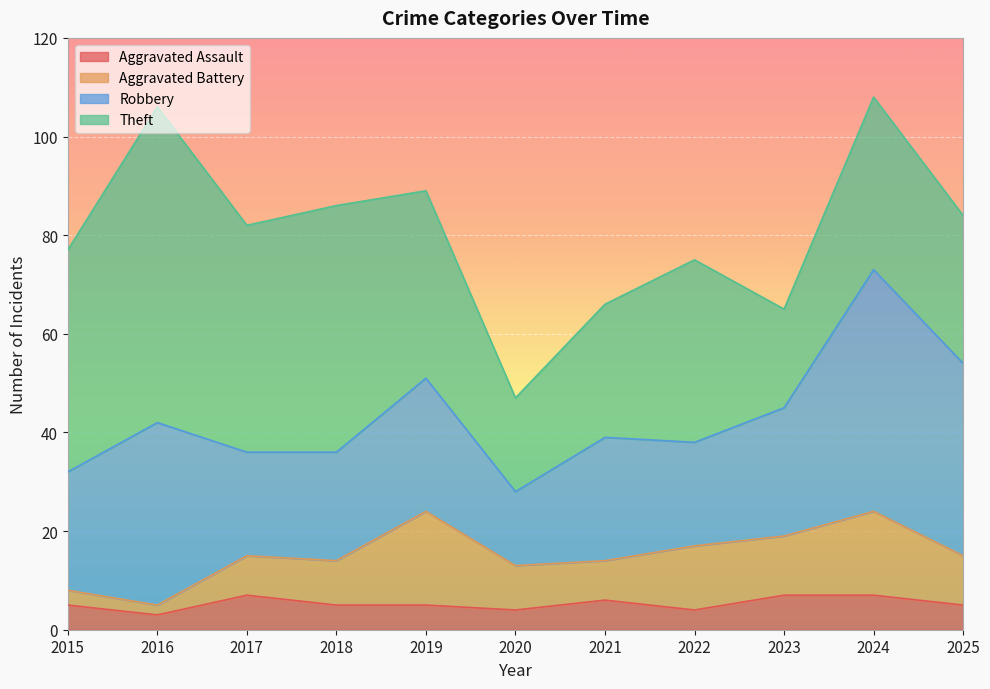

Reading right to left, transcribe all the data shown in this chart.

Aggravated Assault: 2025=5	2024=7	2023=7	2022=4	2021=6	2020=4	2019=5	2018=5	2017=7	2016=3	2015=5
Aggravated Battery: 2025=10	2024=17	2023=12	2022=13	2021=8	2020=9	2019=19	2018=9	2017=8	2016=2	2015=3
Robbery: 2025=39	2024=49	2023=26	2022=21	2021=25	2020=15	2019=27	2018=22	2017=21	2016=37	2015=24
Theft: 2025=30	2024=35	2023=20	2022=37	2021=27	2020=19	2019=38	2018=50	2017=46	2016=64	2015=45